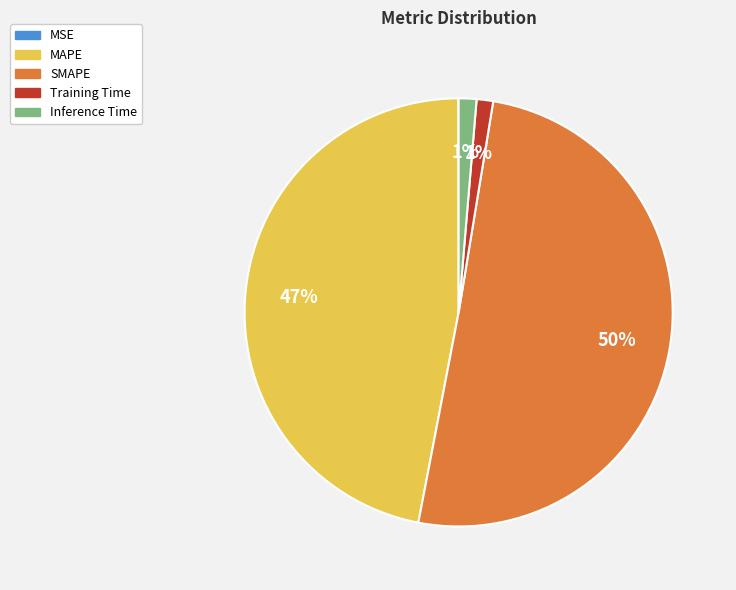

Between Inference Time and SMAPE, which is larger?

SMAPE